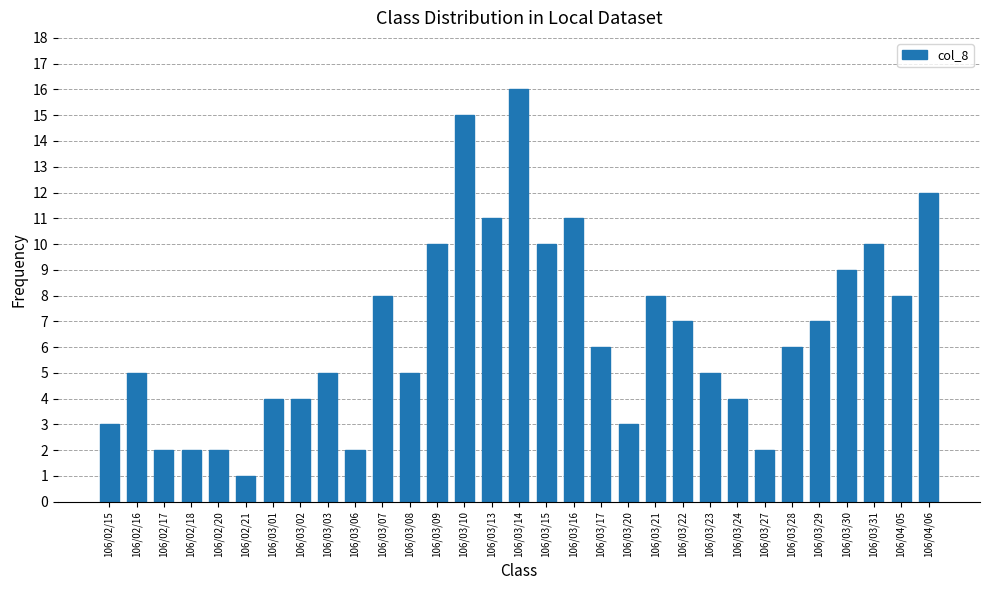

Reading right to left, what are all the values shown in this chart?

106/04/06=12	106/04/05=8	106/03/31=10	106/03/30=9	106/03/29=7	106/03/28=6	106/03/27=2	106/03/24=4	106/03/23=5	106/03/22=7	106/03/21=8	106/03/20=3	106/03/17=6	106/03/16=11	106/03/15=10	106/03/14=16	106/03/13=11	106/03/10=15	106/03/09=10	106/03/08=5	106/03/07=8	106/03/06=2	106/03/03=5	106/03/02=4	106/03/01=4	106/02/21=1	106/02/20=2	106/02/18=2	106/02/17=2	106/02/16=5	106/02/15=3